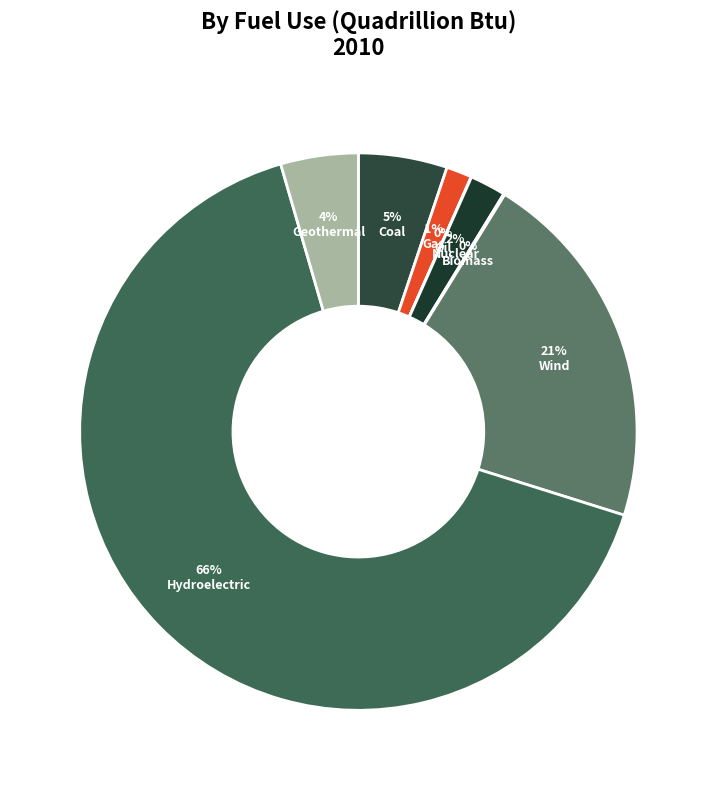

Does any single category account for the majority?

Yes